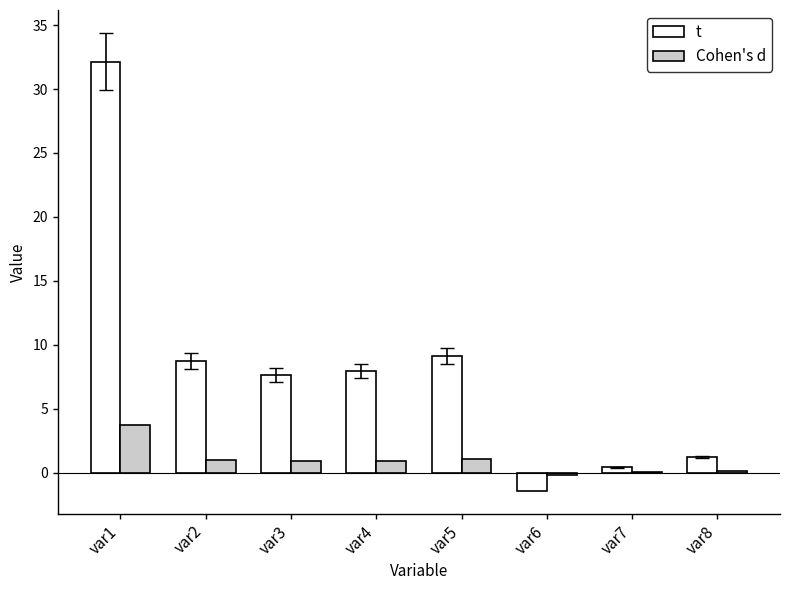

True or false: Cohen's d has a value of 5.7 at var1.

False